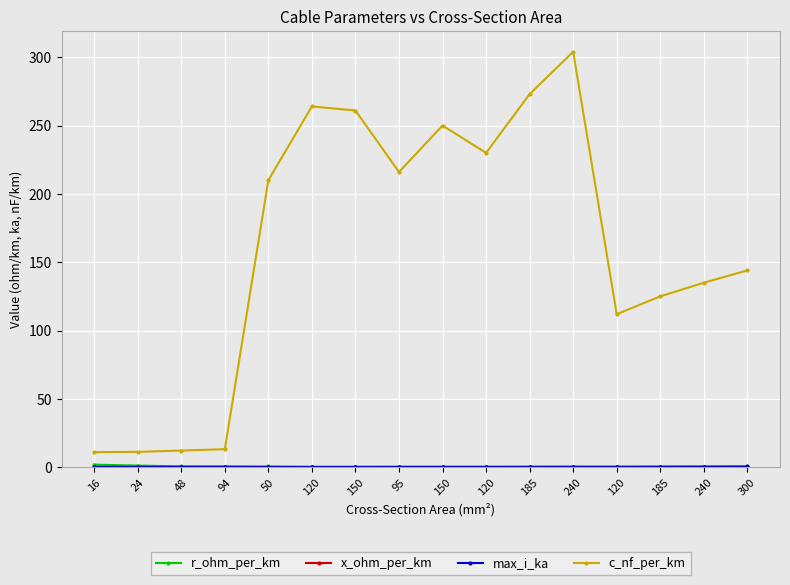

What is the highest value of the x_ohm_per_km series?

0.3